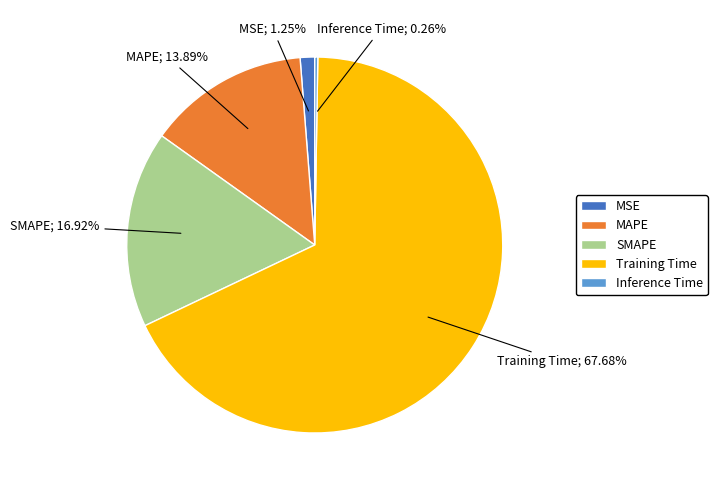

Which slice is the largest?

Training Time